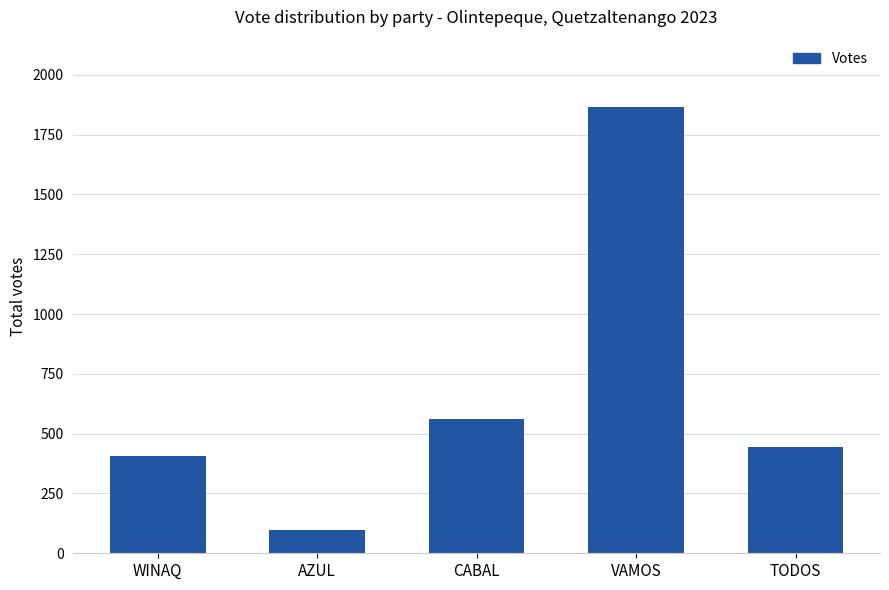

What is the average value?

675